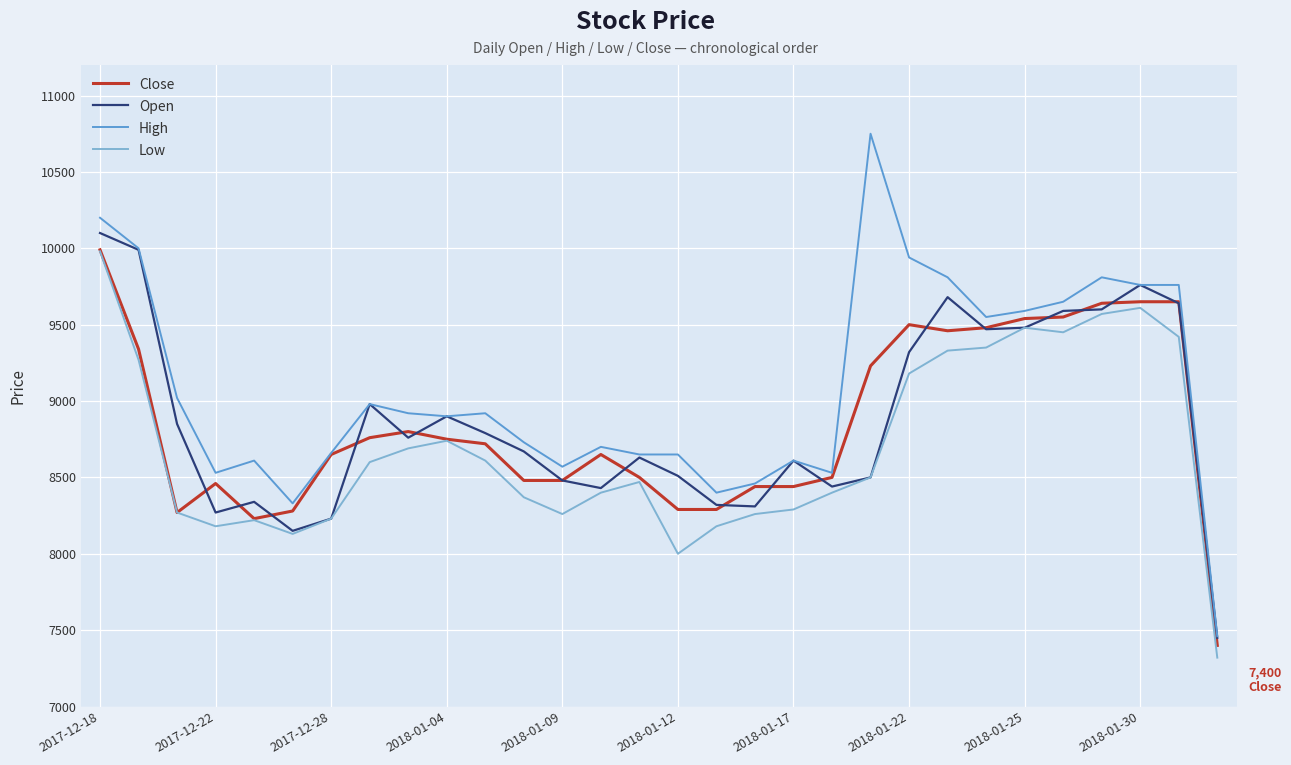

What is the greatest value displayed?

10750